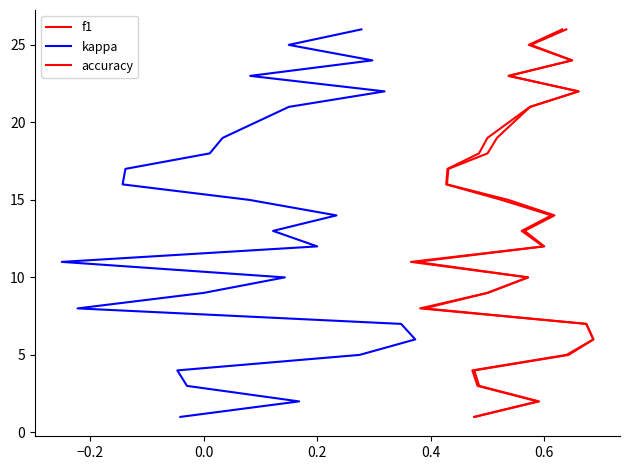

Does the chart display data point markers on the line(s)?

No